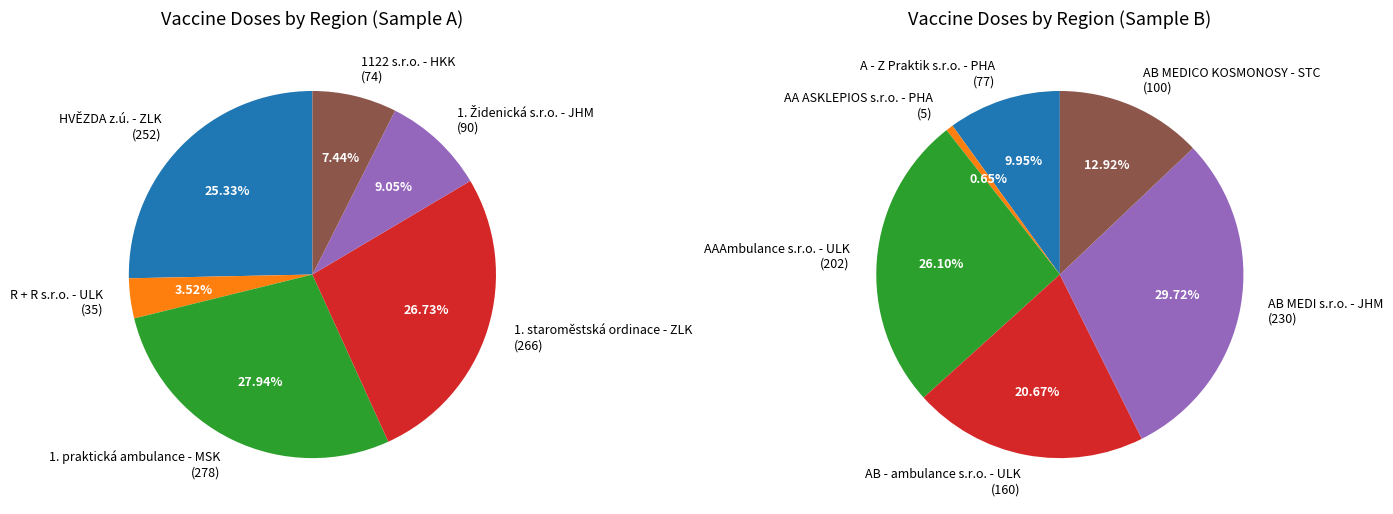

True or false: AB - ambulance s.r.o. - ULK accounts for 17% of the total.

False